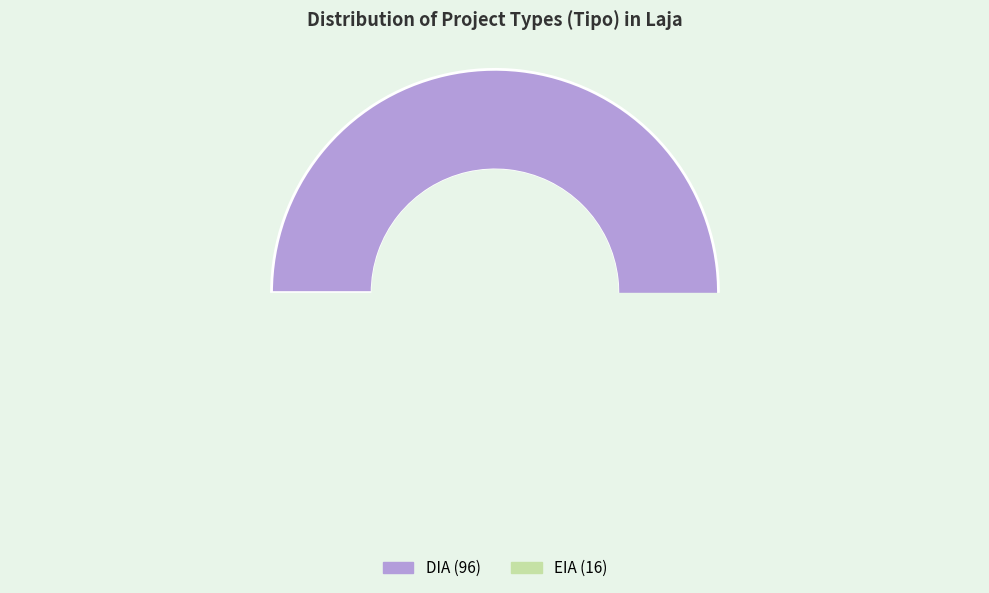

What is the change in value from DIA to EIA?

-80